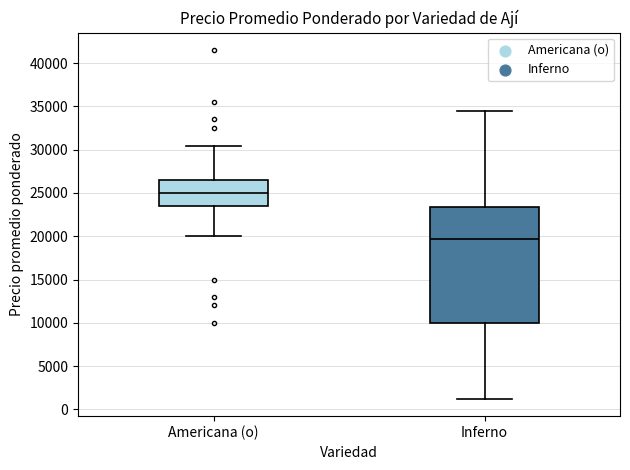

Reading left to right, transcribe this box plot: for each box, give where its median line is, the range the box spans, and where its two whiskers end, as read against the y-axis. The values are not printed on the chart, so give them approximately, as read against the axis.

Americana (o): median 25000, box 23500 to 26500, whiskers 20000 to 30500
Inferno: median 19500, box 10000 to 23500, whiskers 1000 to 34500